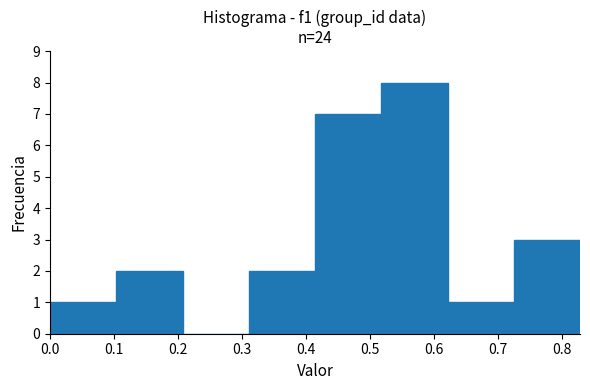

Reading left to right, transcribe this chart: for each bar, give the range it covers on the x-axis and its height. Neither the bar edges nor the heights are printed on the chart, so give them approximately, as read against the axes.

0.00 to 0.10: 1
0.10 to 0.21: 2
0.21 to 0.31: 0
0.31 to 0.41: 2
0.41 to 0.52: 7
0.52 to 0.62: 8
0.62 to 0.73: 1
0.73 to 0.83: 3